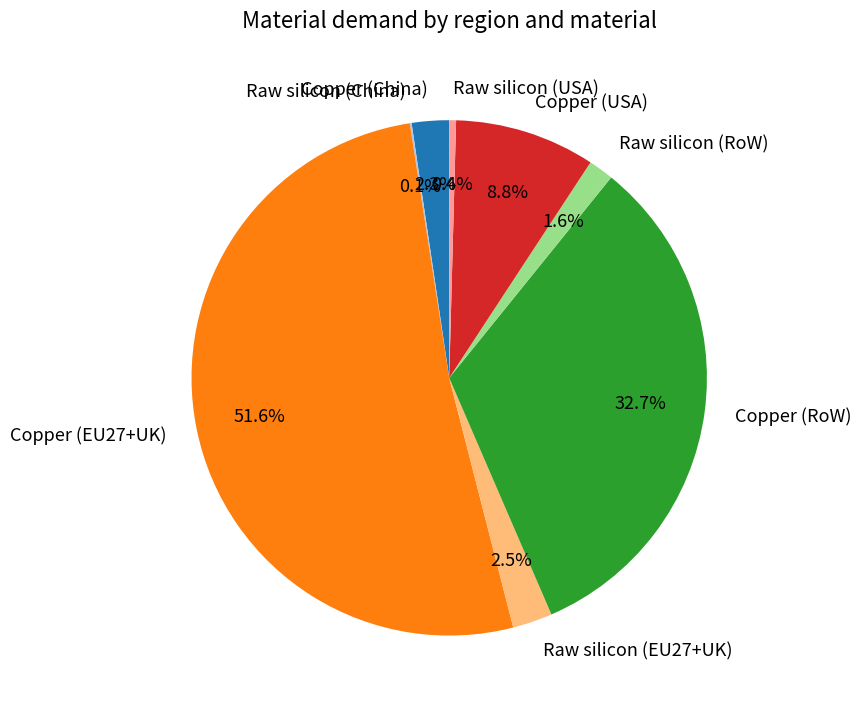

What is the largest slice in the pie chart?

Copper (EU27+UK)